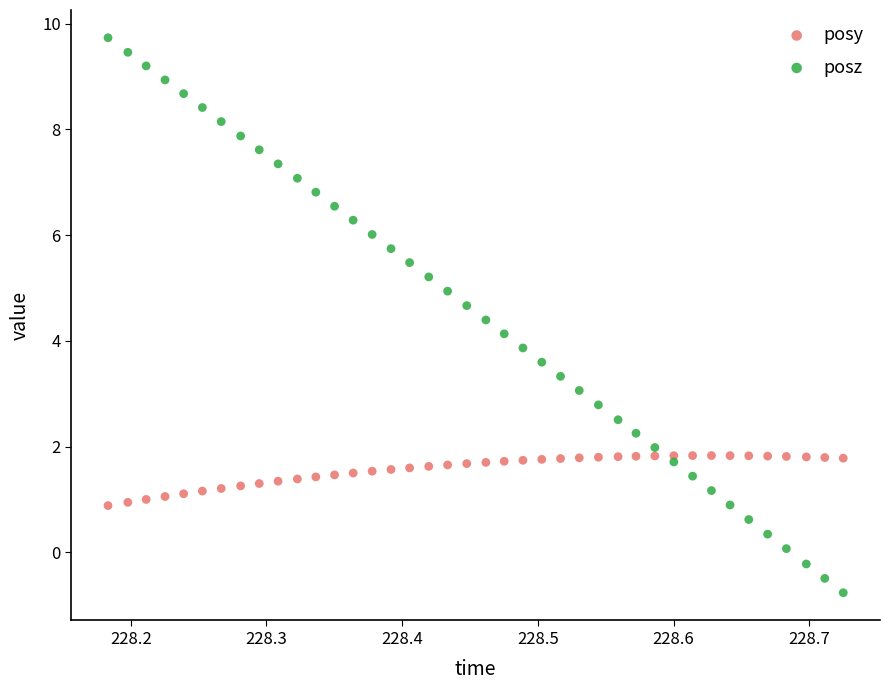

Across all data points, what is the range of X values (max minus min)?

0.5